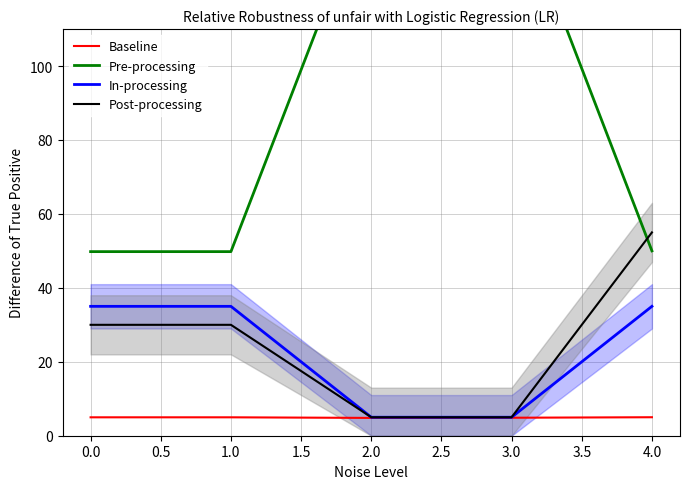

True or false: In-processing has a value of 5.0 at 3.0.

True